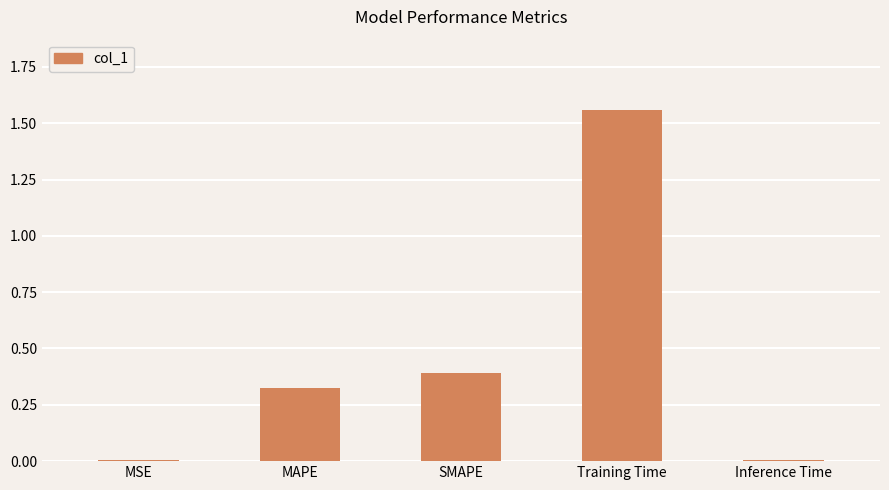

What is the label of the 1st bar from the right?

Inference Time